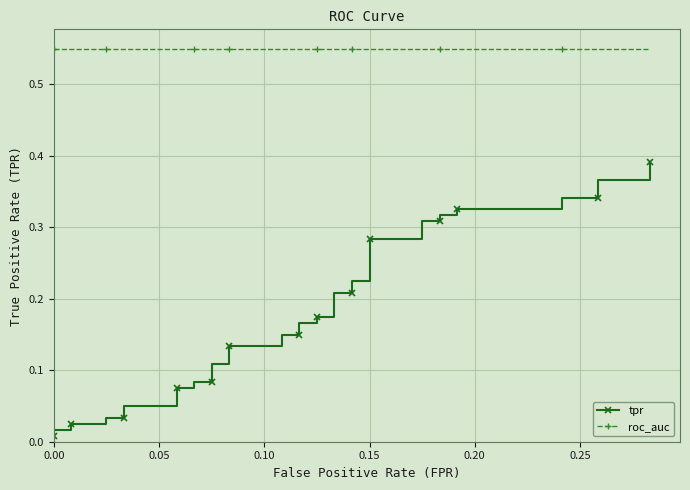

What is the total value across all series at 8?

0.6